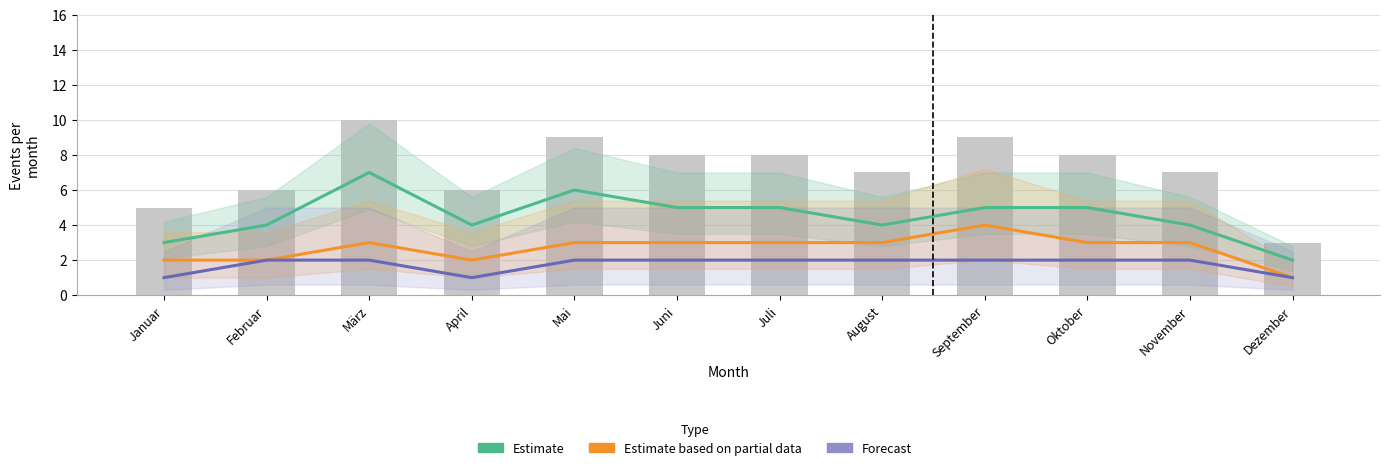

Which series has the largest range (max minus min)?

Estimate